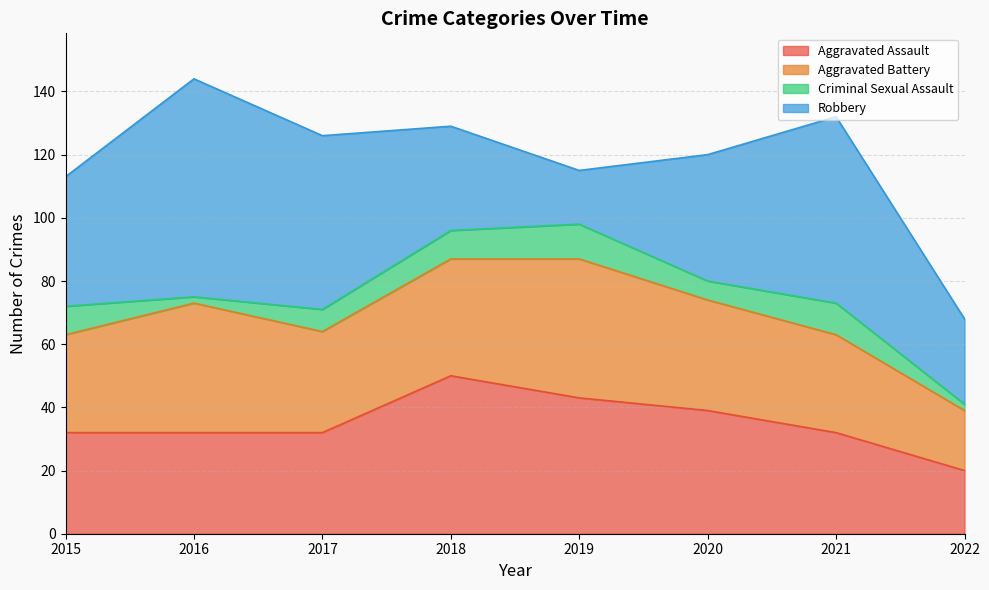

How many data points in Robbery are less than 41?

4